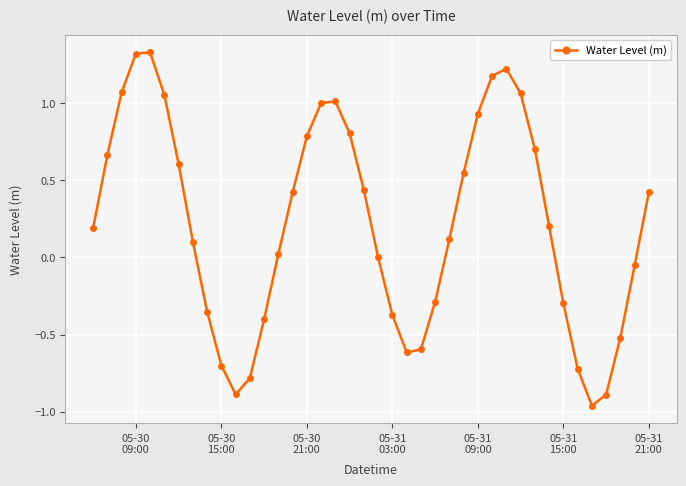

True or false: the data has more than 2 interior local peaks.

True